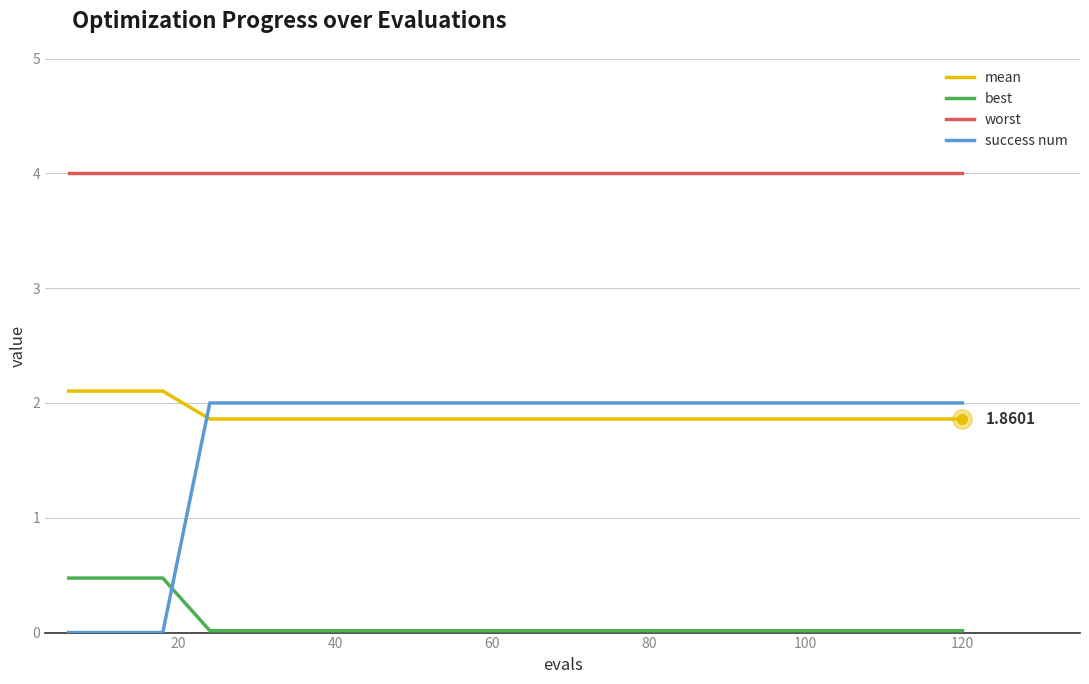

Which series has the largest range (max minus min)?

success num